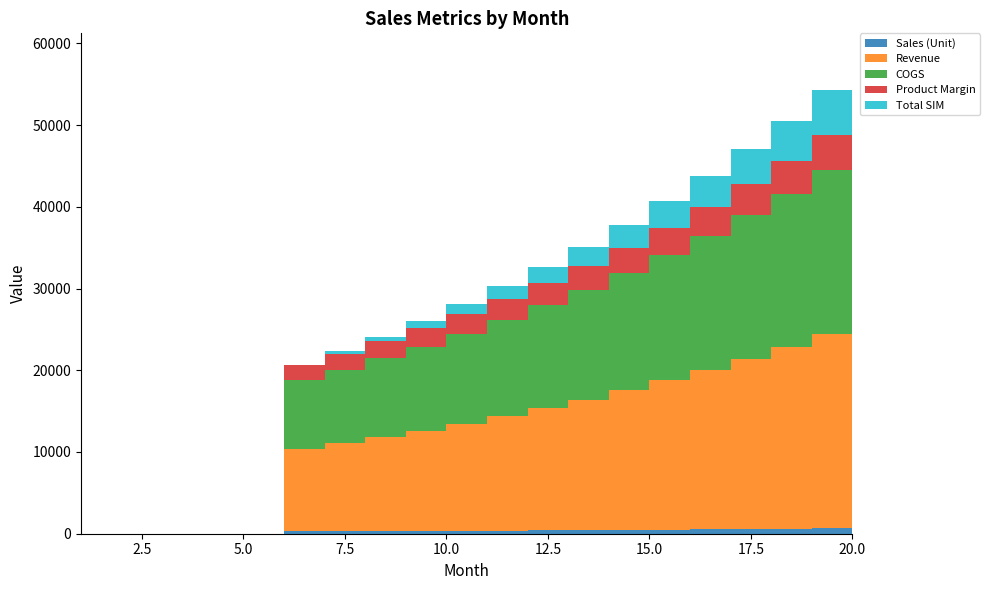

Reading right to left, extract all data points from this chart.

Sales (Unit): 20=696.0	19=651.0	18=609.0	17=570.0	16=533.0	15=499.0	14=467.0	13=437.0	12=409.0	11=383.0	10=358.0	9=335.0	8=314.0	7=294.0	6=275.0	5=0.0	4=0.0	3=0.0	2=0.0	1=0.0
Revenue: 20=25457.8	19=23811.8	18=22275.5	17=20849.0	16=19495.7	15=18252.0	14=17081.6	13=15984.2	12=14960.1	11=14009.1	10=13094.6	9=12253.4	8=11485.2	7=10753.7	6=10058.7	5=0.0	4=0.0	3=0.0	2=0.0	1=0.0
COGS: 20=21405.5	19=20021.5	18=18729.8	17=17530.4	16=16392.4	15=15346.8	14=14362.6	13=13440.0	12=12578.8	11=11779.2	10=11010.3	9=10302.9	8=9657.1	7=9042.0	6=8457.6	5=0.0	4=0.0	3=0.0	2=0.0	1=0.0
Product Margin: 20=4618.1	19=4319.5	18=4040.8	17=3782.1	16=3536.6	15=3311.0	14=3098.7	13=2899.6	12=2713.8	11=2541.3	10=2375.4	9=2222.8	8=2083.5	7=1950.8	6=1824.7	5=0.0	4=0.0	3=0.0	2=0.0	1=0.0
Total SIM: 20=6134.0	19=5483.0	18=4874.0	17=4304.0	16=3771.0	15=3272.0	14=2805.0	13=2368.0	12=1959.0	11=1576.0	10=1218.0	9=883.0	8=569.0	7=275.0	6=0.0	5=0.0	4=0.0	3=0.0	2=0.0	1=0.0